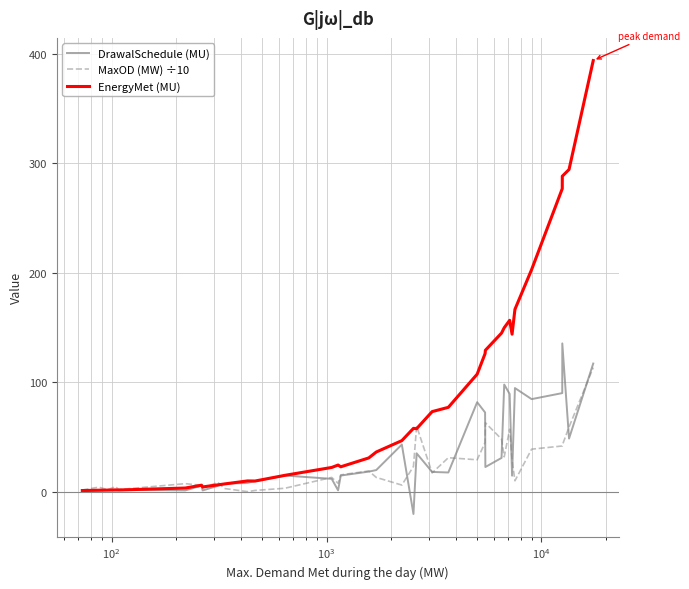

How many series are shown in this chart?

3